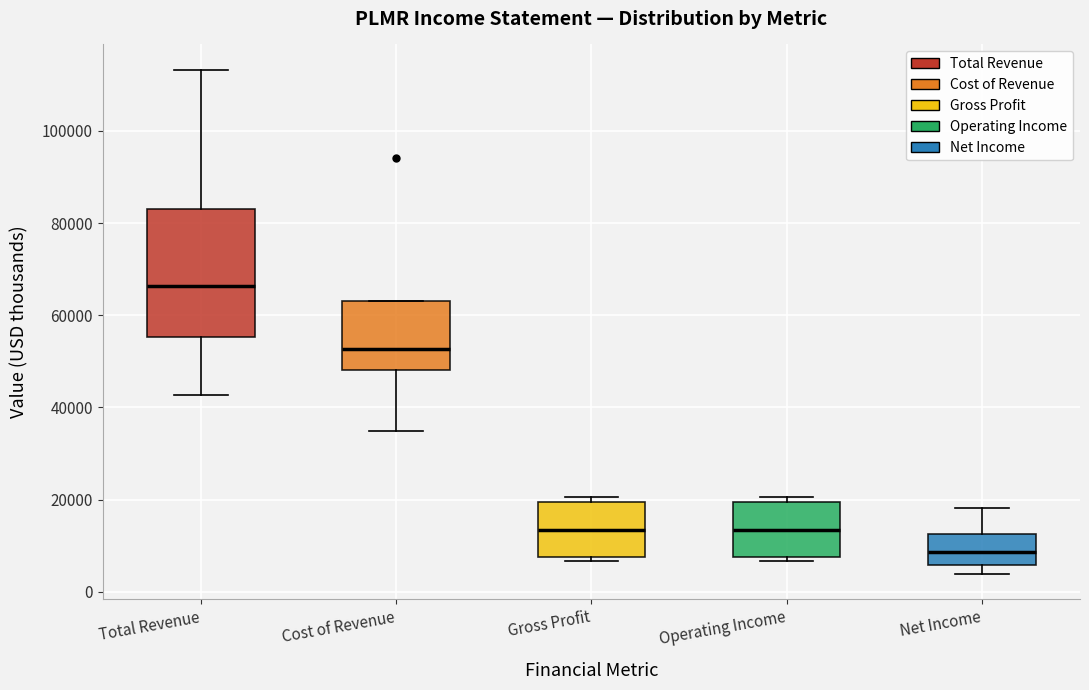

Reading left to right, transcribe this box plot: for each box, give where its median line is, the range the box spans, and where its two whiskers end, as read against the y-axis. The values are not printed on the chart, so give them approximately, as read against the axis.

Total Revenue: median 66000, box 56000 to 84000, whiskers 42000 to 114000
Cost of Revenue: median 52000, box 48000 to 64000, whiskers 34000 to 64000
Gross Profit: median 14000, box 8000 to 20000, whiskers 6000 to 20000 (just above the box's upper edge)
Operating Income: median 14000, box 8000 to 20000, whiskers 6000 to 20000 (just above the box's upper edge)
Net Income: median 8000, box 6000 to 12000, whiskers 4000 to 18000